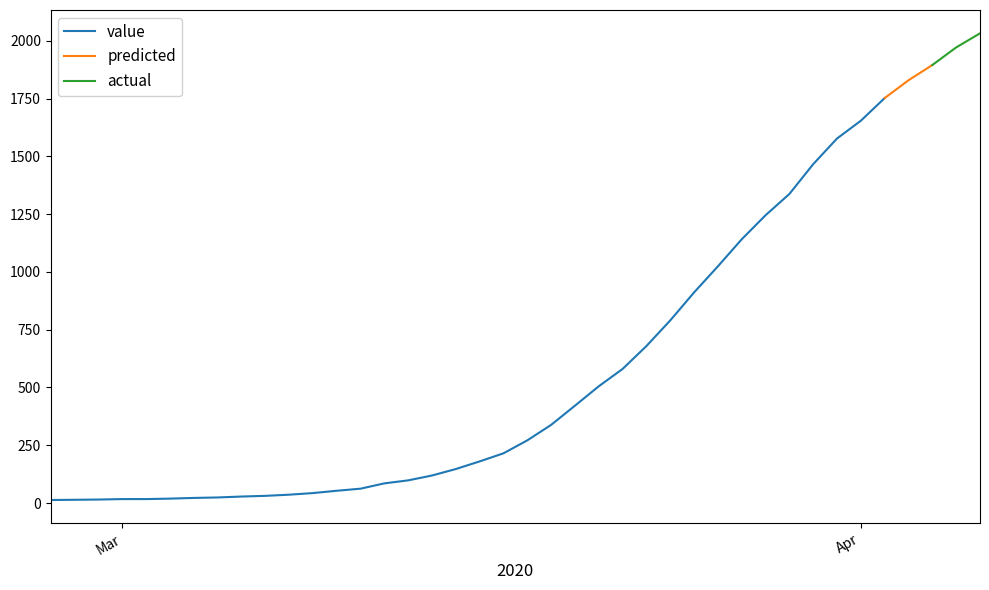

What is the change in value from 2020-03-09 to 2020-04-01?

+1611